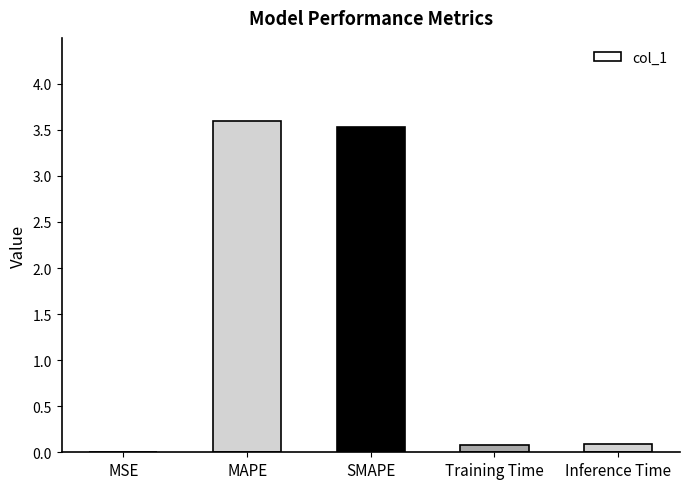

What is the average value?

1.5